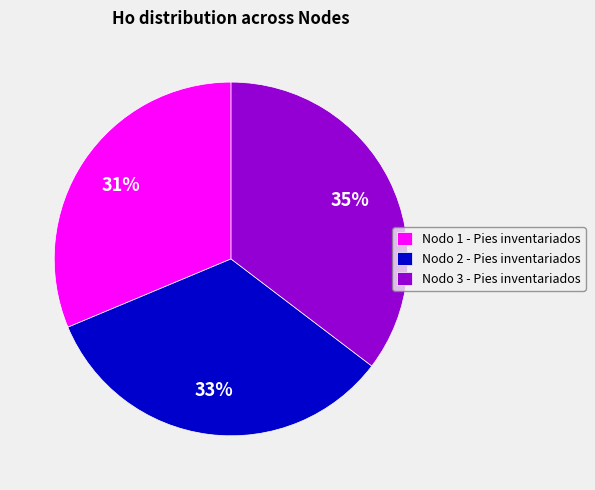

Is the sum of Nodo 3 - Pies inventariados and Nodo 2 - Pies inventariados greater than half?

Yes